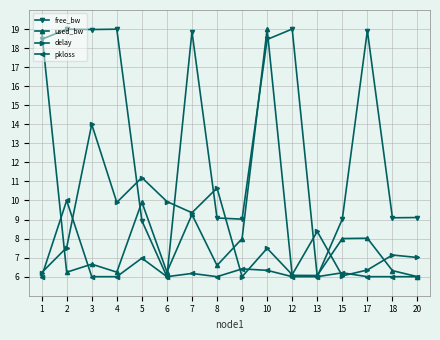

What are all the series names shown in the legend?

free_bw, used_bw, delay, pkloss